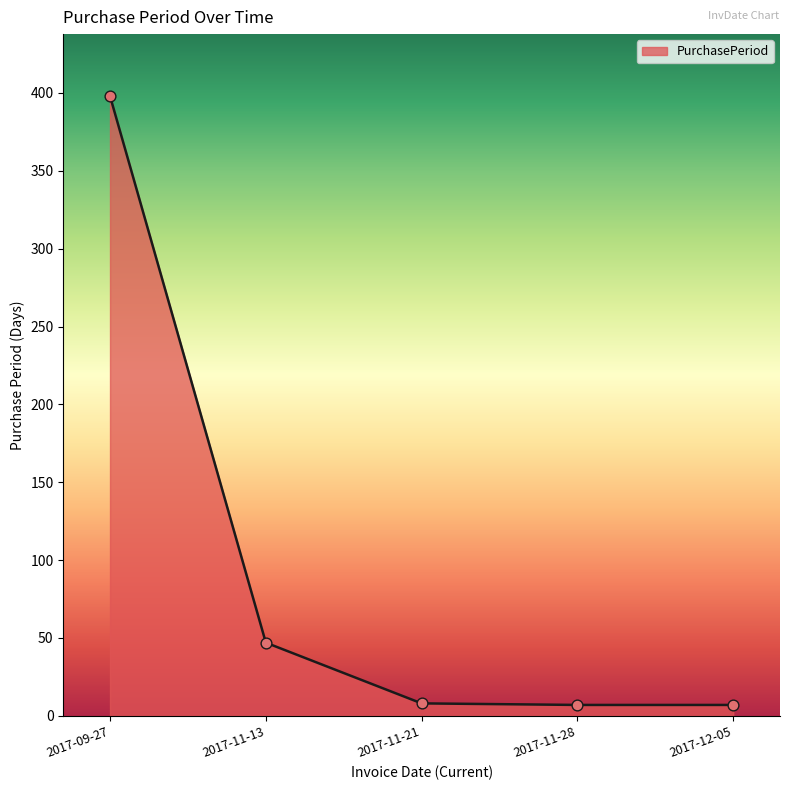

What is the change in value from 2017-09-27 to 2017-11-21?

-390